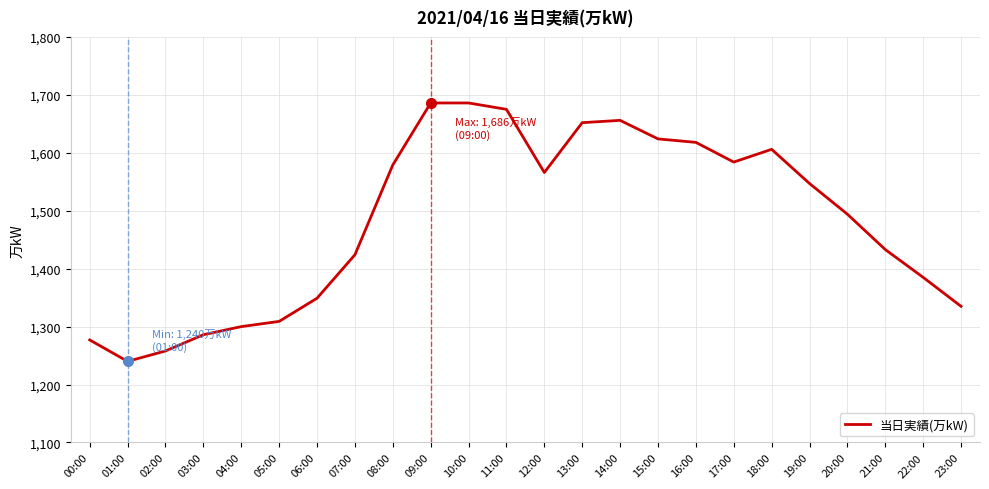

Between 19:00 and 16:00, which is larger?

16:00